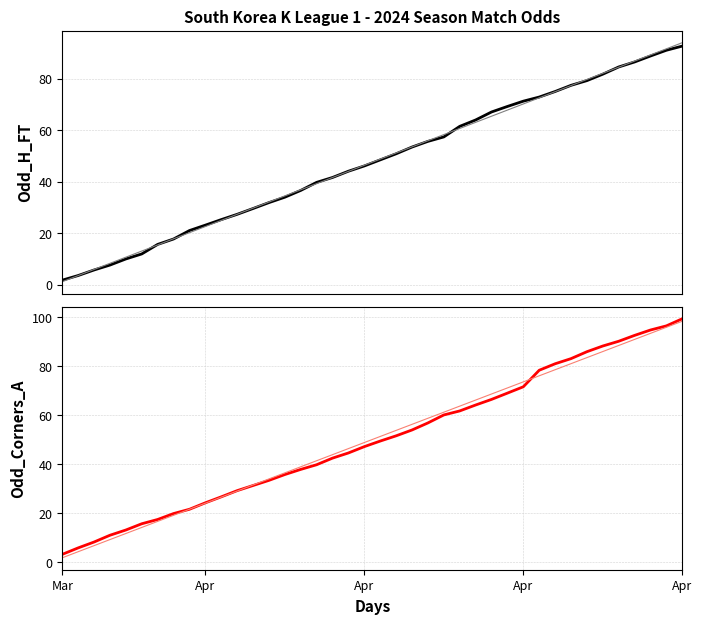

True or false: Trend Odd_H_FT has a value of 77.4 at 32.

True